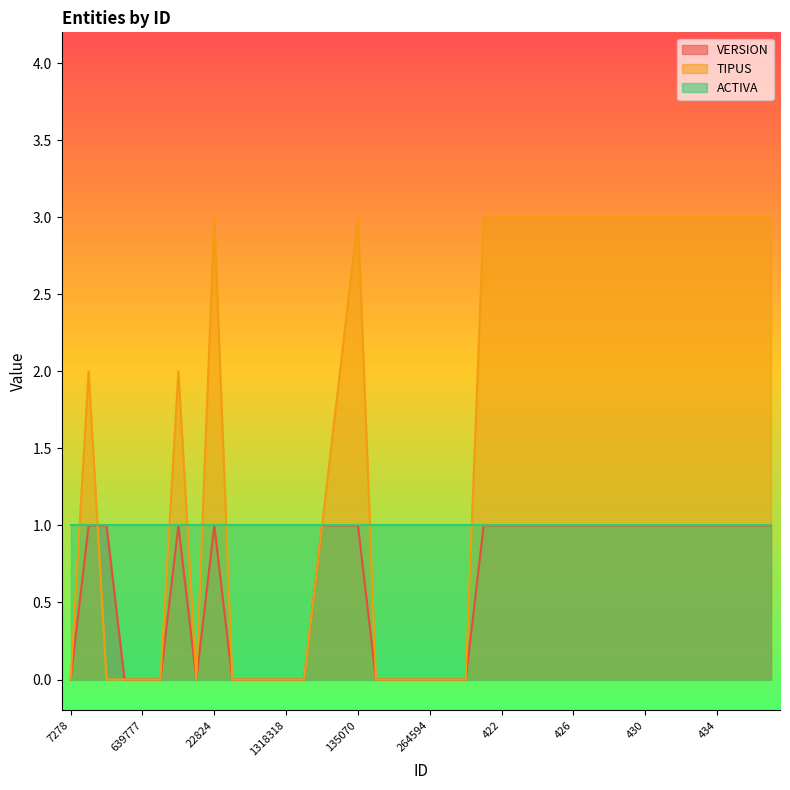

Where do TIPUS and VERSION first cross each other?

36999 and 513305